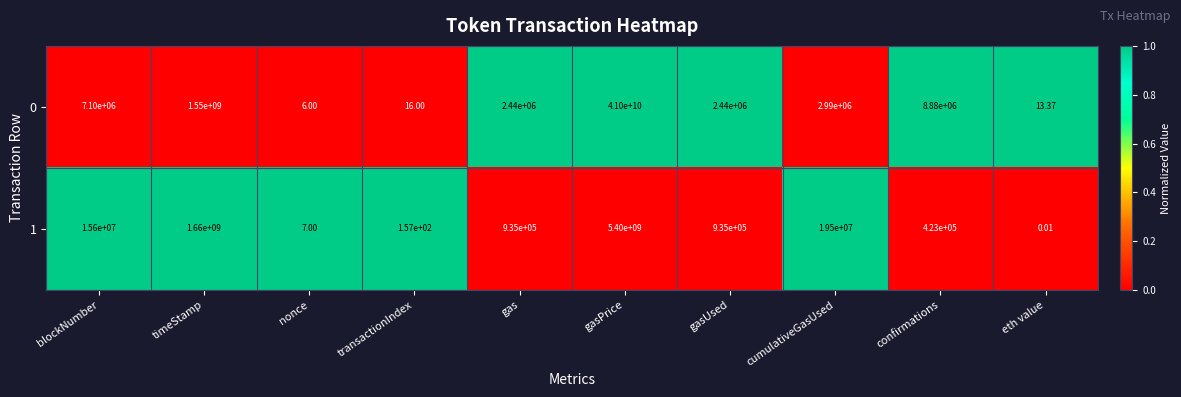

At which label is 1 closest to 2700000000?

timeStamp